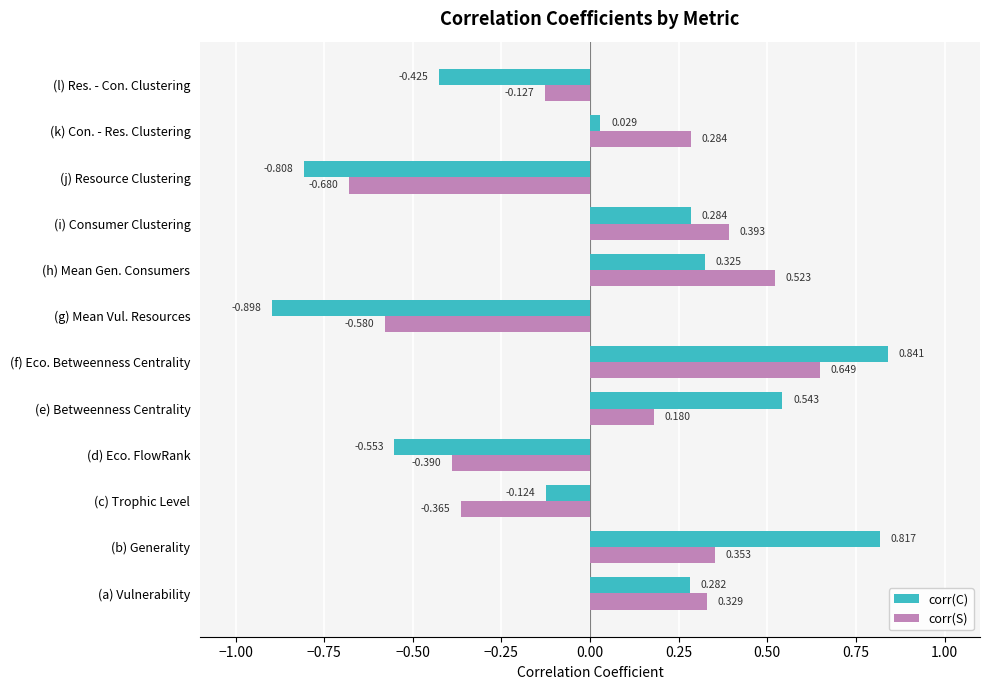

At (l) Res. - Con. Clustering, list the series in order from largest to smallest.

corr(S), corr(C)